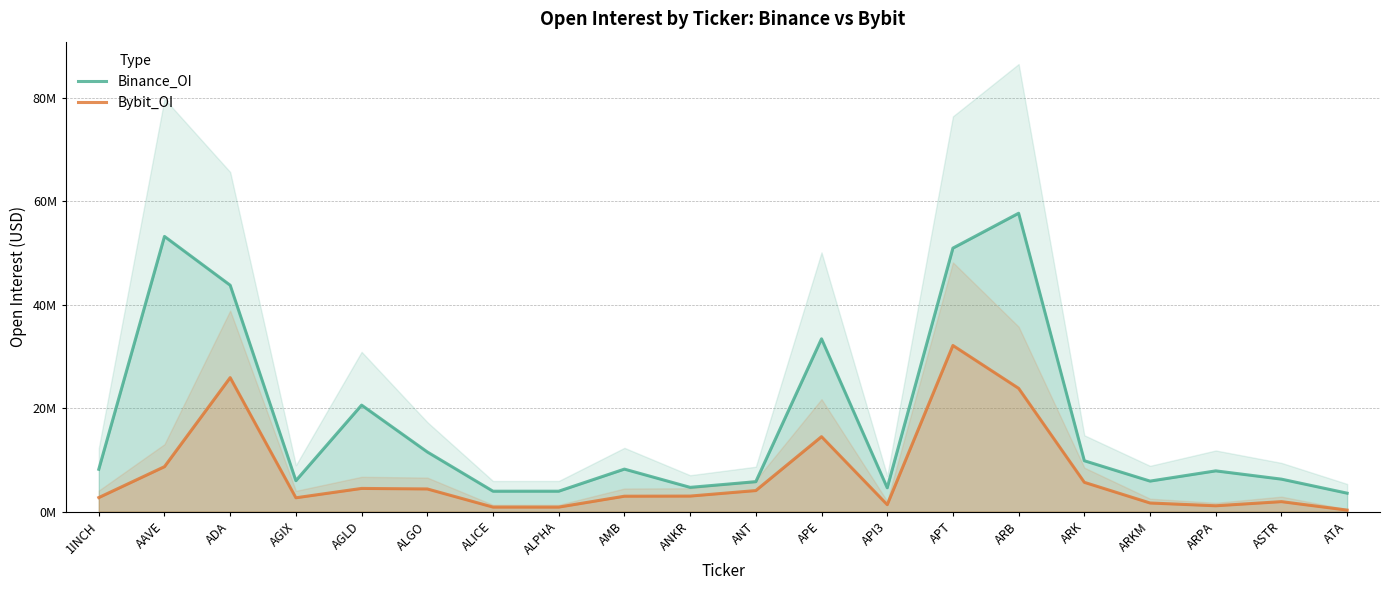

True or false: Binance_OI and Bybit_OI cross at least once.

False